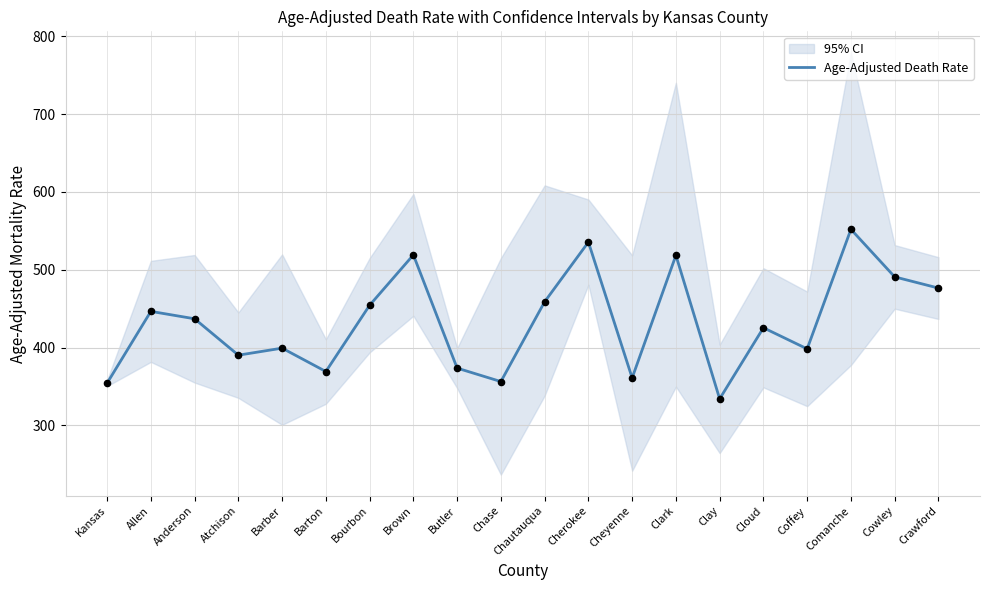

Between Comanche and Allen, which is larger?

Comanche